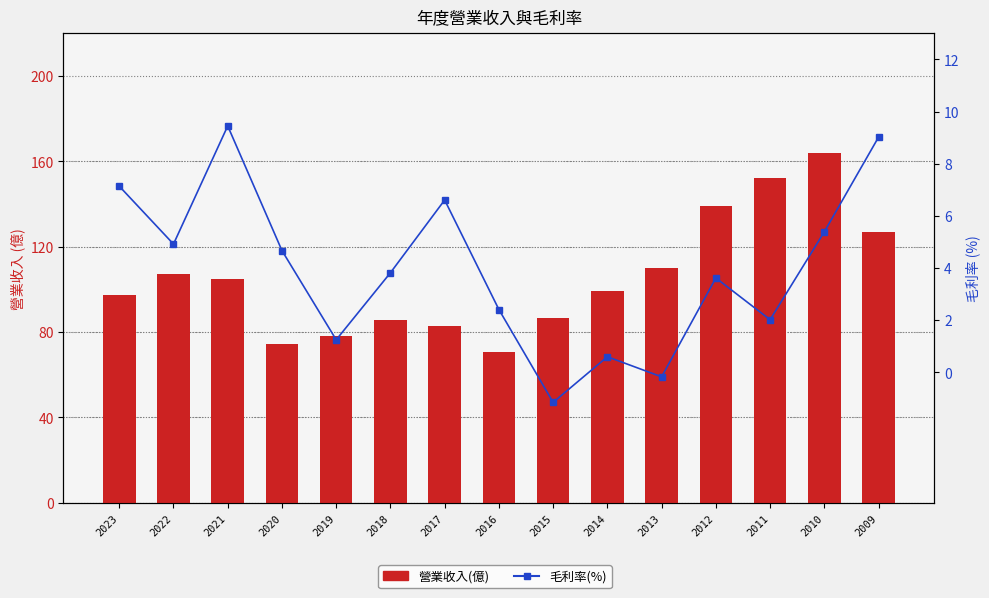

What is the average value of the 毛利率(%) series?

4.0